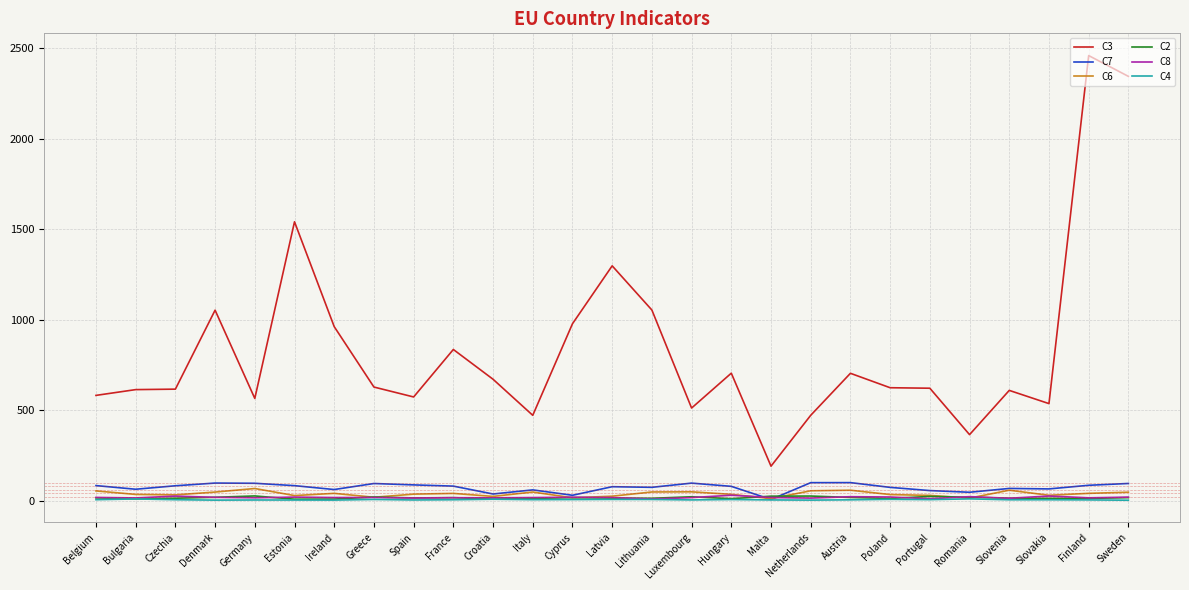

Which series has the largest total across all categories?

C3